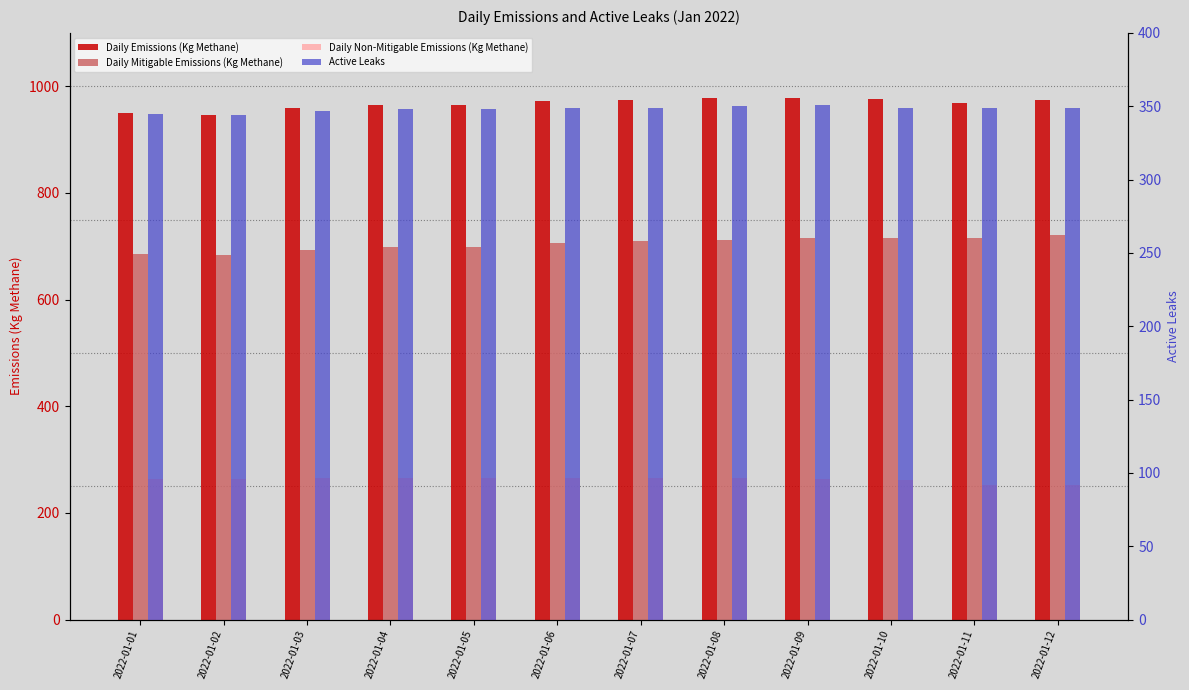

At how many categories does at least one series exceed 797?

12